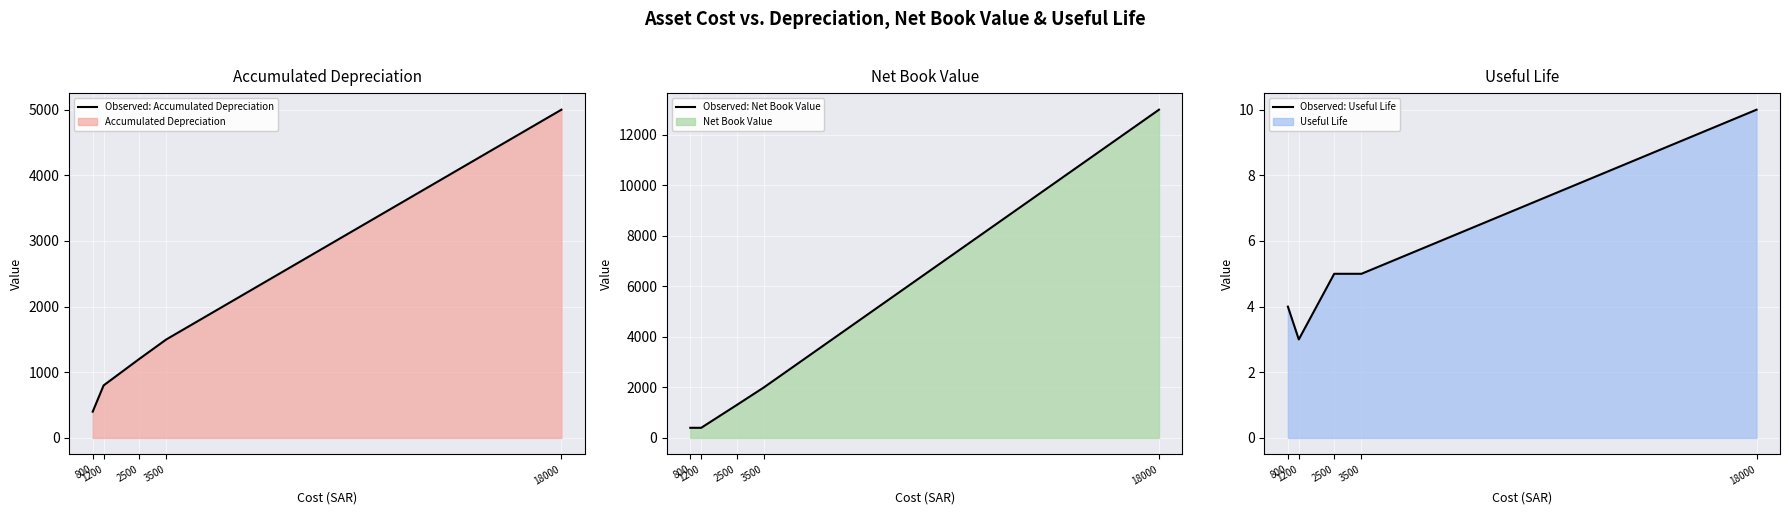

Where is Observed: Accumulated Depreciation nearest to the value 2700?

3500